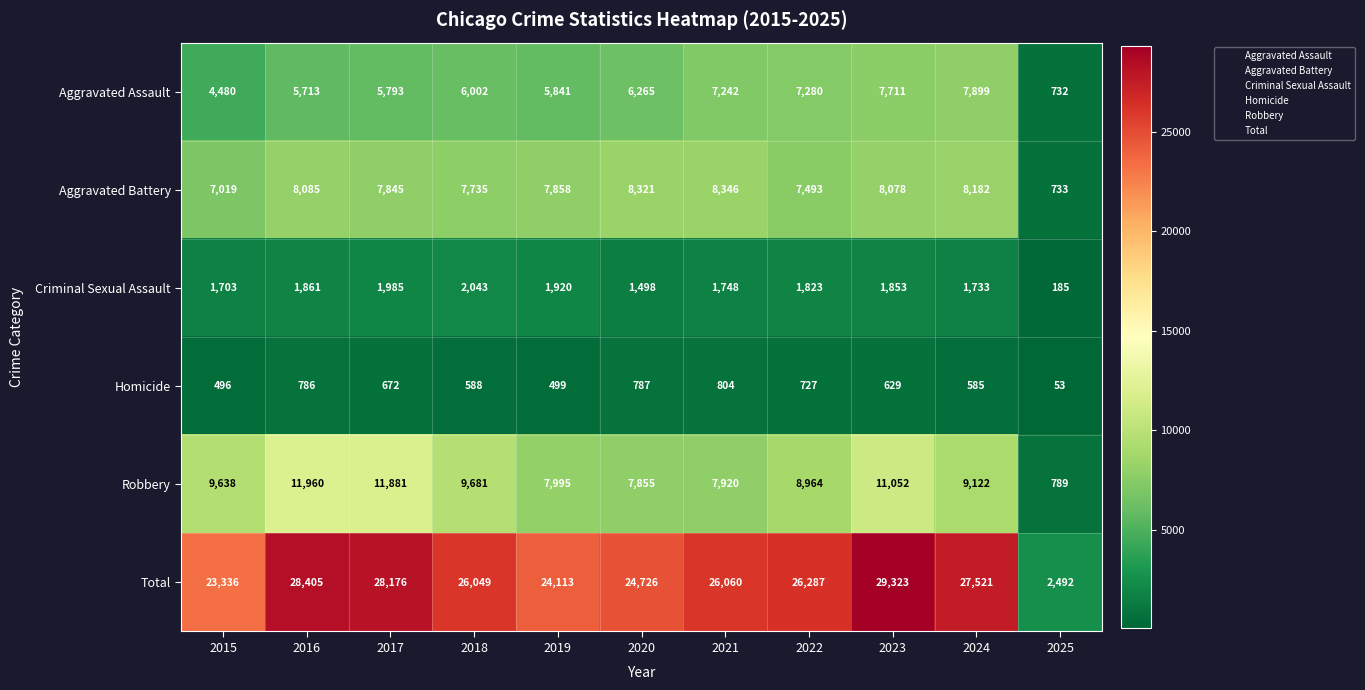

What is the difference between the second highest and second lowest values in the Aggravated Battery series?

1302